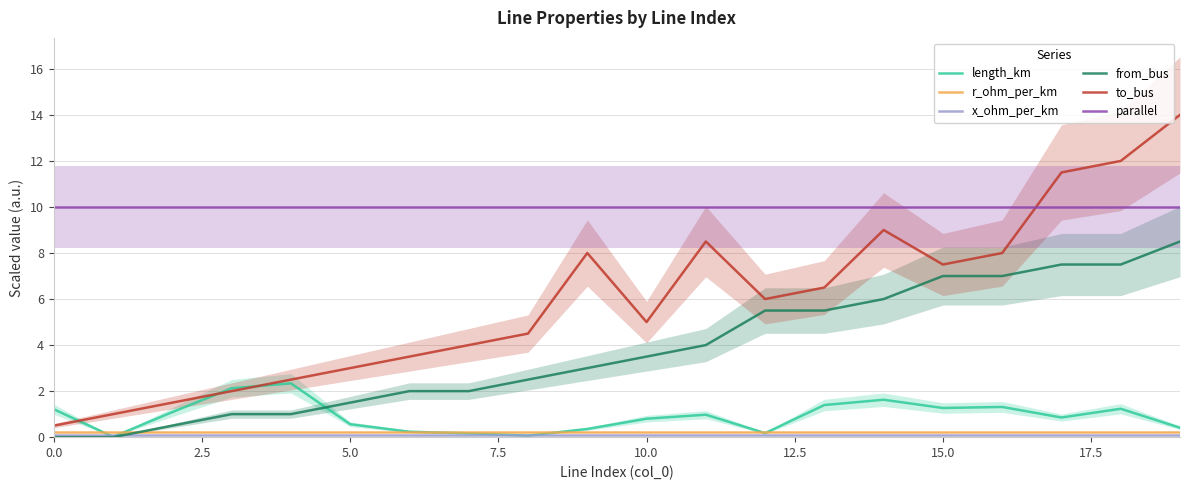

True or false: r_ohm_per_km has more than 2 interior local peaks.

False